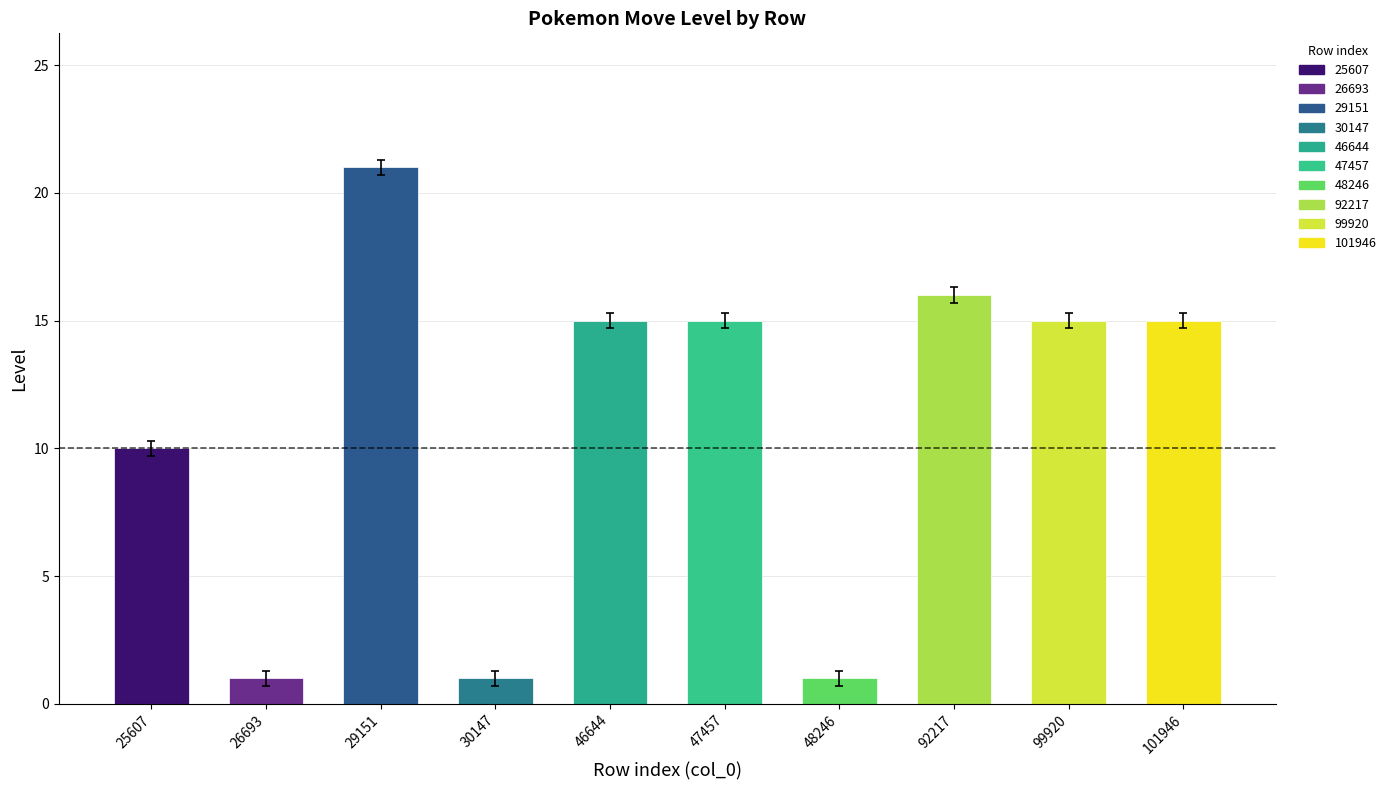

Between 29151 and 92217, which is larger?

29151